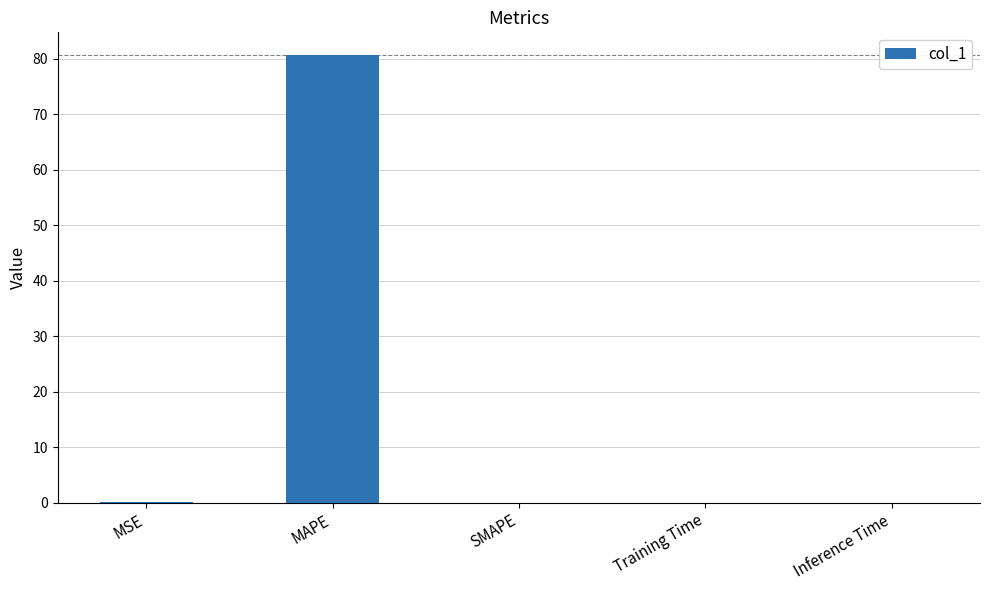

The chart shows a value of 0.0 at SMAPE. True or false?

True